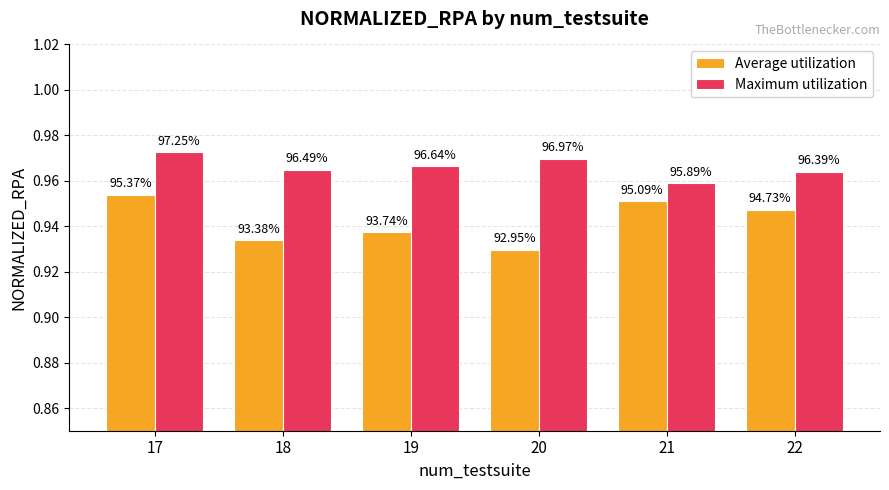

How many bars are there in total?

12